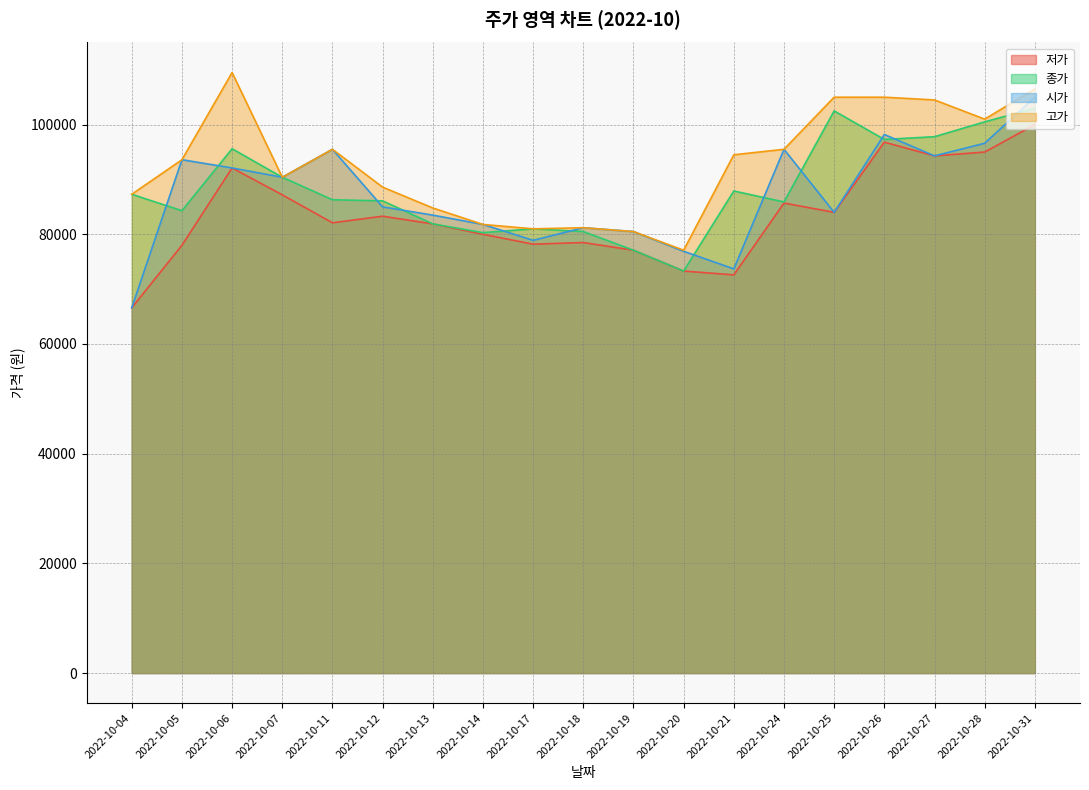

What are all the series names shown in the legend?

저가, 종가, 시가, 고가